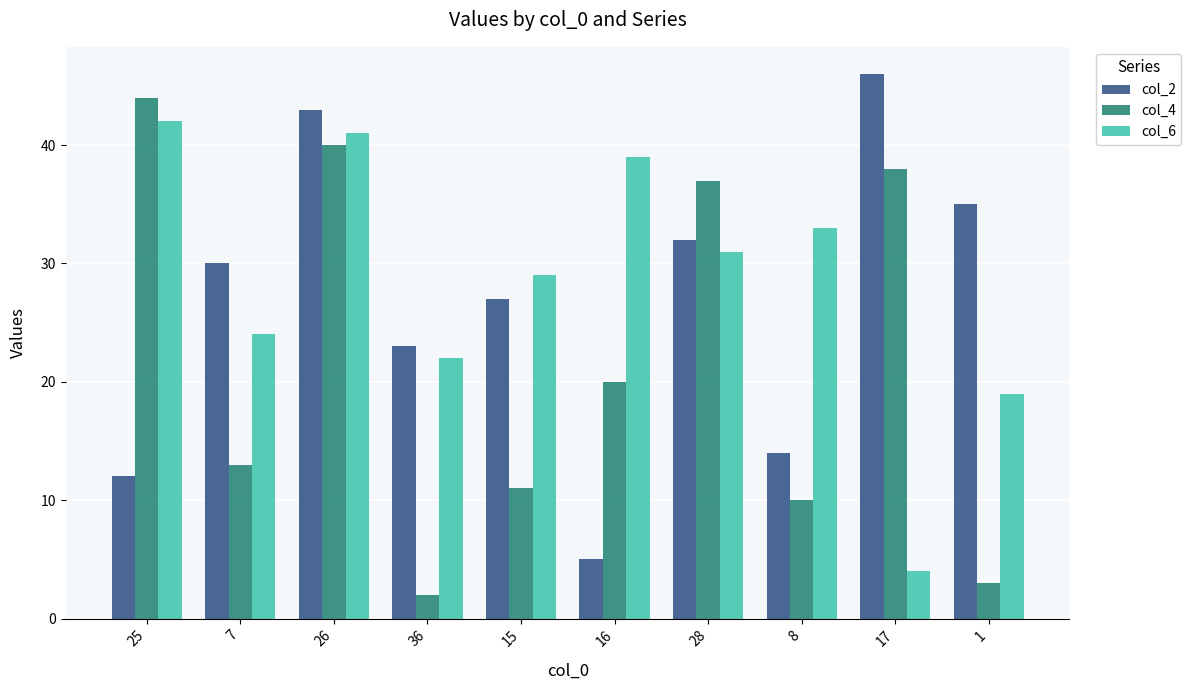

List the labels in order of col_4 value, largest first.

25, 26, 17, 28, 16, 7, 15, 8, 1, 36